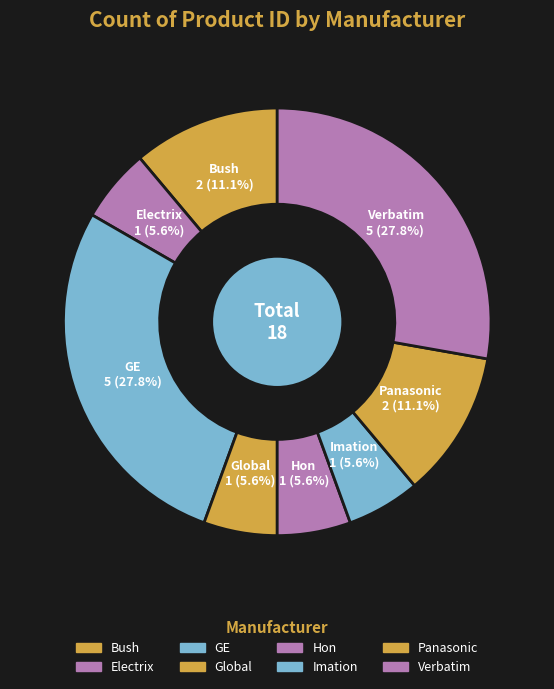

Combined, do Verbatim and Electrix account for over 50%?

No